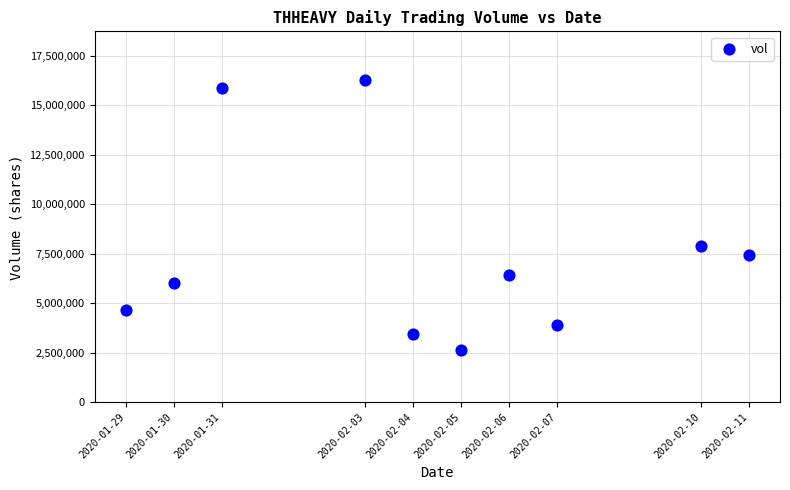

What is the range of Y values (max minus min)?

13635900